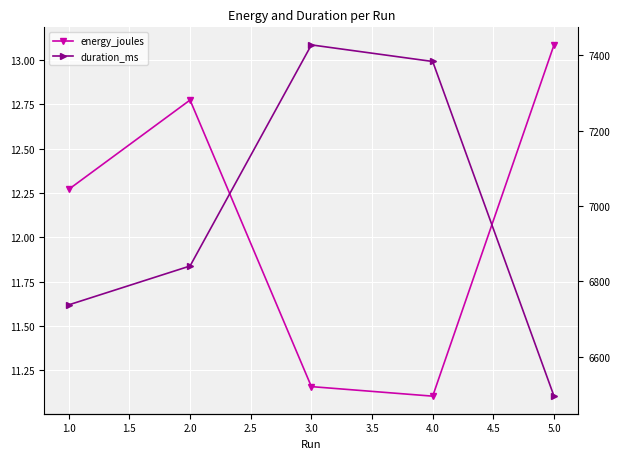

How many distinct data groups are displayed?

2